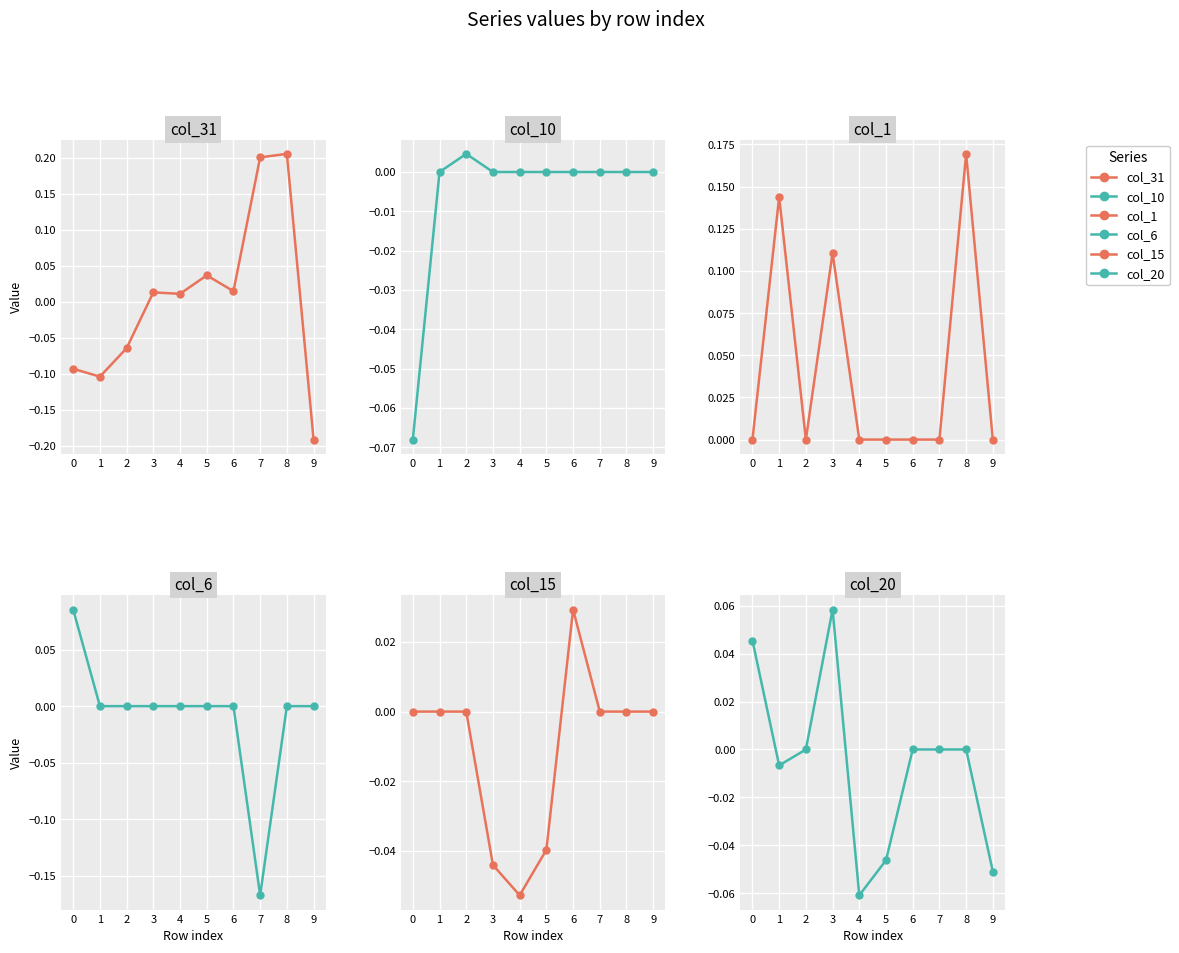

List the labels in order of col_15 value, largest first.

6, 0, 1, 2, 7, 8, 9, 5, 3, 4